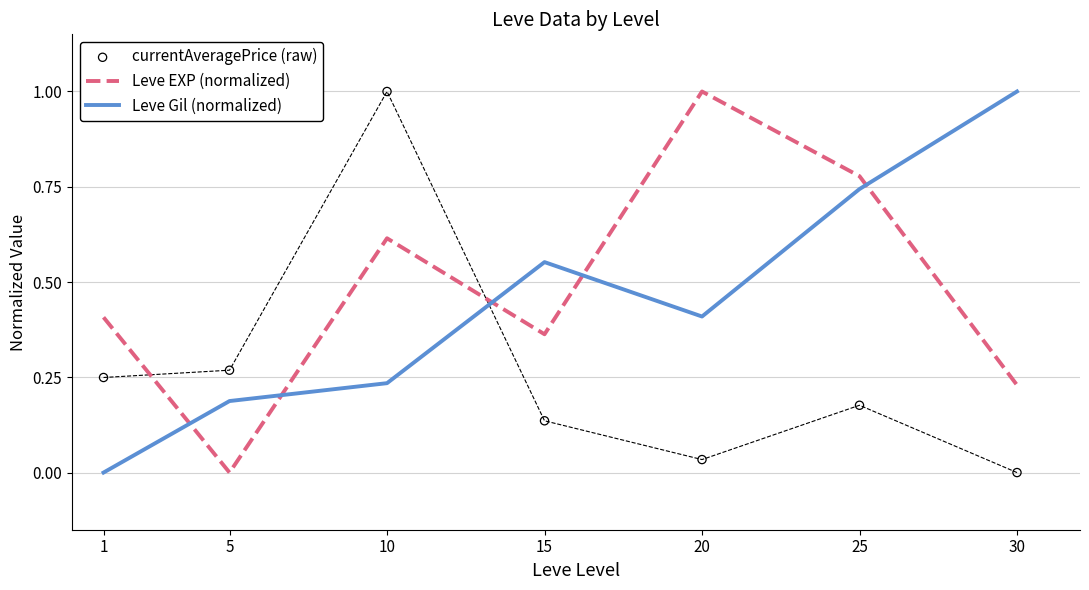

Which series has the largest Y range (max minus min)?

Leve EXP (normalized)